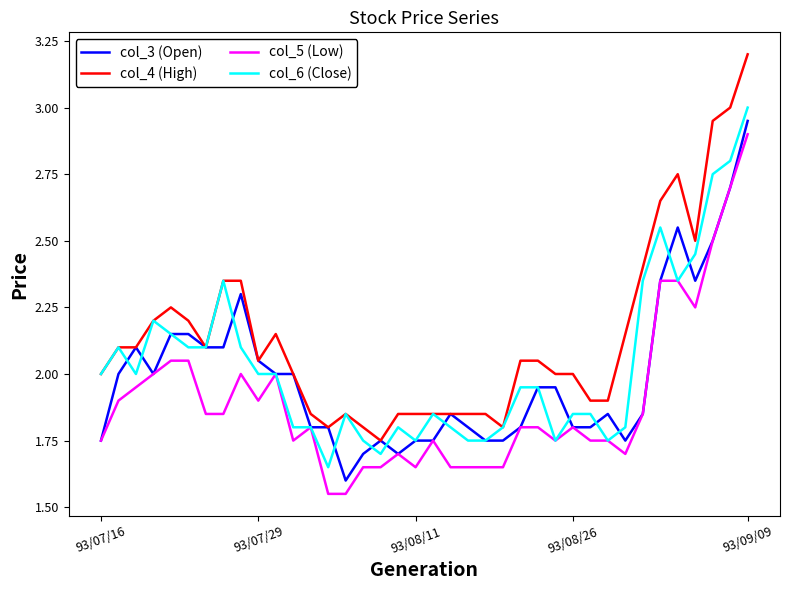

What are all the series names shown in the legend?

col_3 (Open), col_4 (High), col_5 (Low), col_6 (Close)